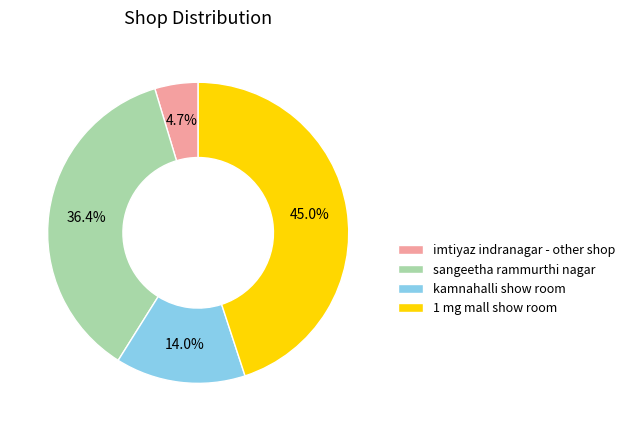

Approximately how many times larger is the value at sangeetha rammurthi nagar compared to 1 mg mall show room?

0.8